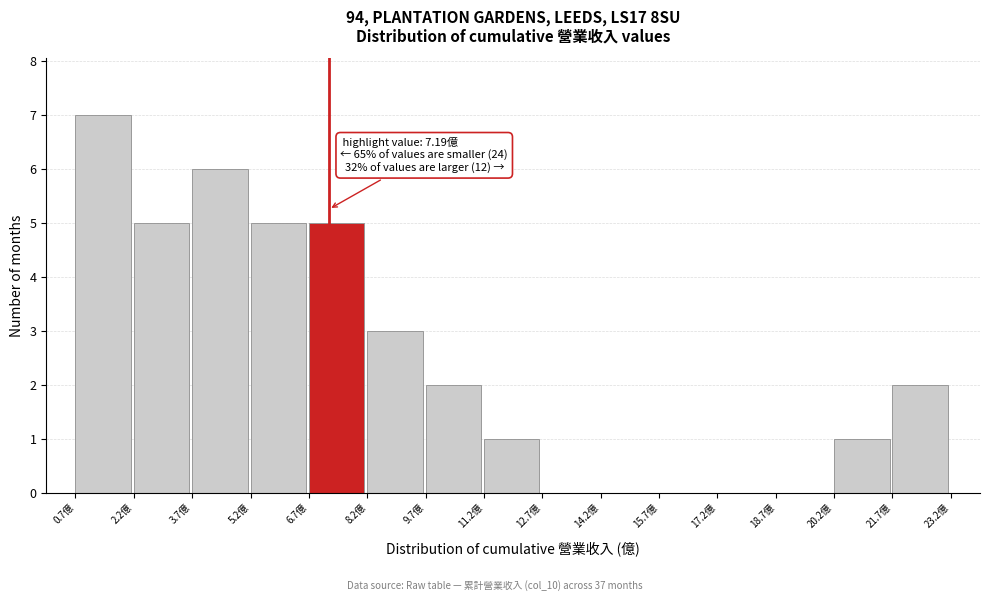

Over which range of the x-axis is the bar tallest?

0.6 to 2.2